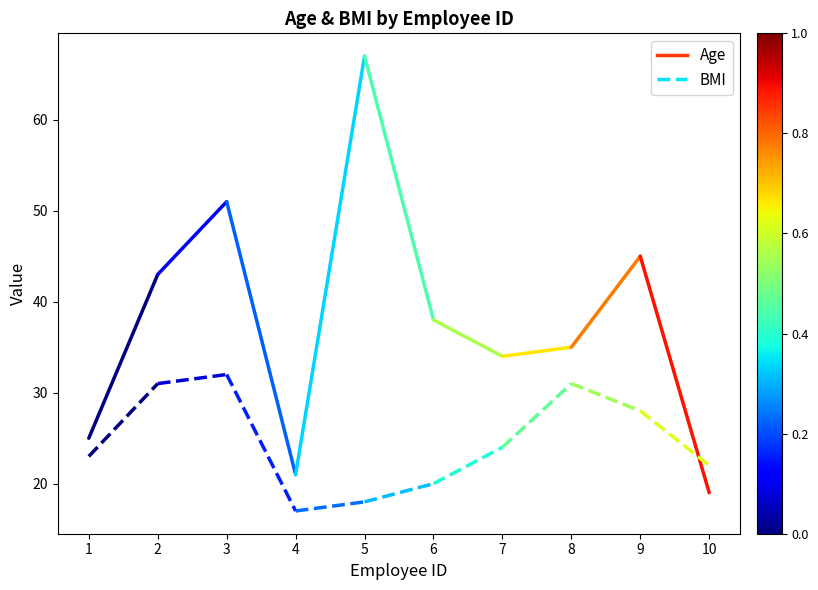

Where is Age nearest to the value 34?

1